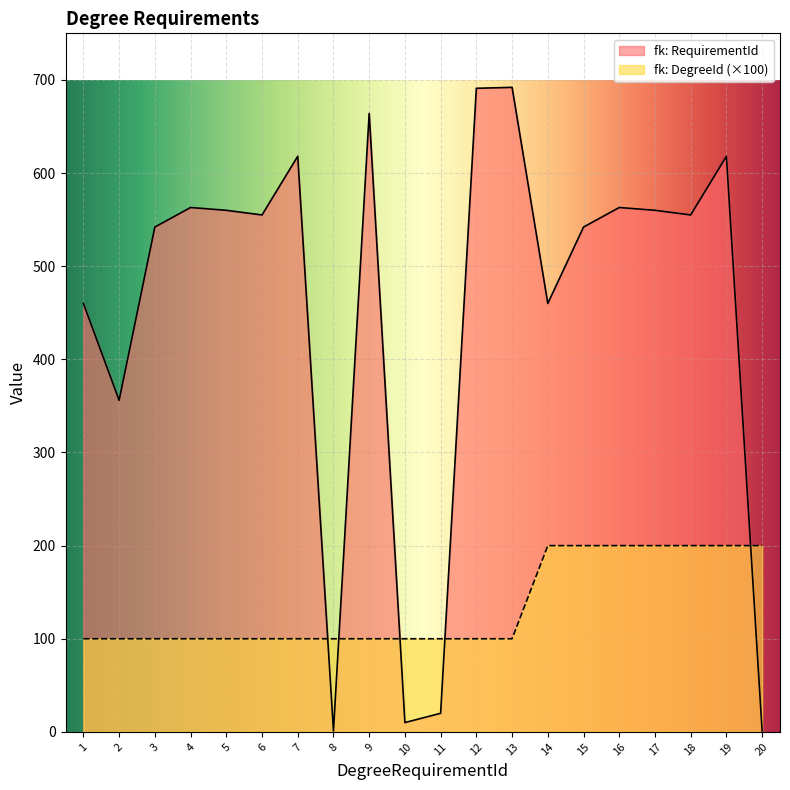

Reading right to left, what are all the values shown in this chart?

fk: RequirementId: 20=1	19=618	18=555	17=560	16=563	15=542	14=460	13=692	12=691	11=20	10=10	9=664	8=1	7=618	6=555	5=560	4=563	3=542	2=356	1=460
fk: DegreeId: 20=200	19=200	18=200	17=200	16=200	15=200	14=200	13=100	12=100	11=100	10=100	9=100	8=100	7=100	6=100	5=100	4=100	3=100	2=100	1=100